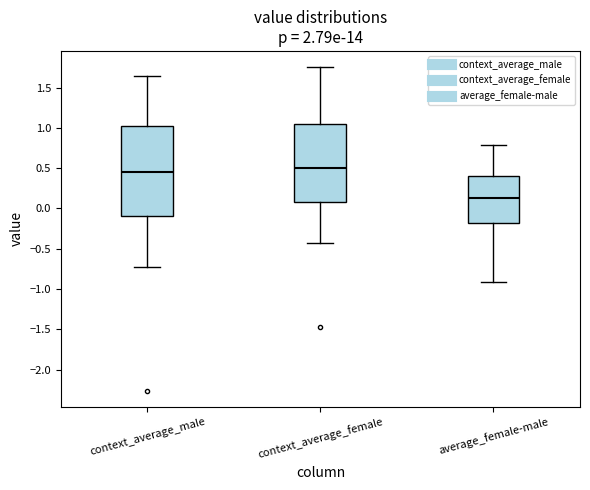

Reading left to right, transcribe this box plot: for each box, give where its median line is, the range the box spans, and where its two whiskers end, as read against the y-axis. The values are not printed on the chart, so give them approximately, as read against the axis.

context_average_male: median 0.45, box -0.10 to 1.00, whiskers -0.70 to 1.65
context_average_female: median 0.50, box 0.10 to 1.05, whiskers -0.45 to 1.75
average_female-male: median 0.10, box -0.20 to 0.40, whiskers -0.90 to 0.80